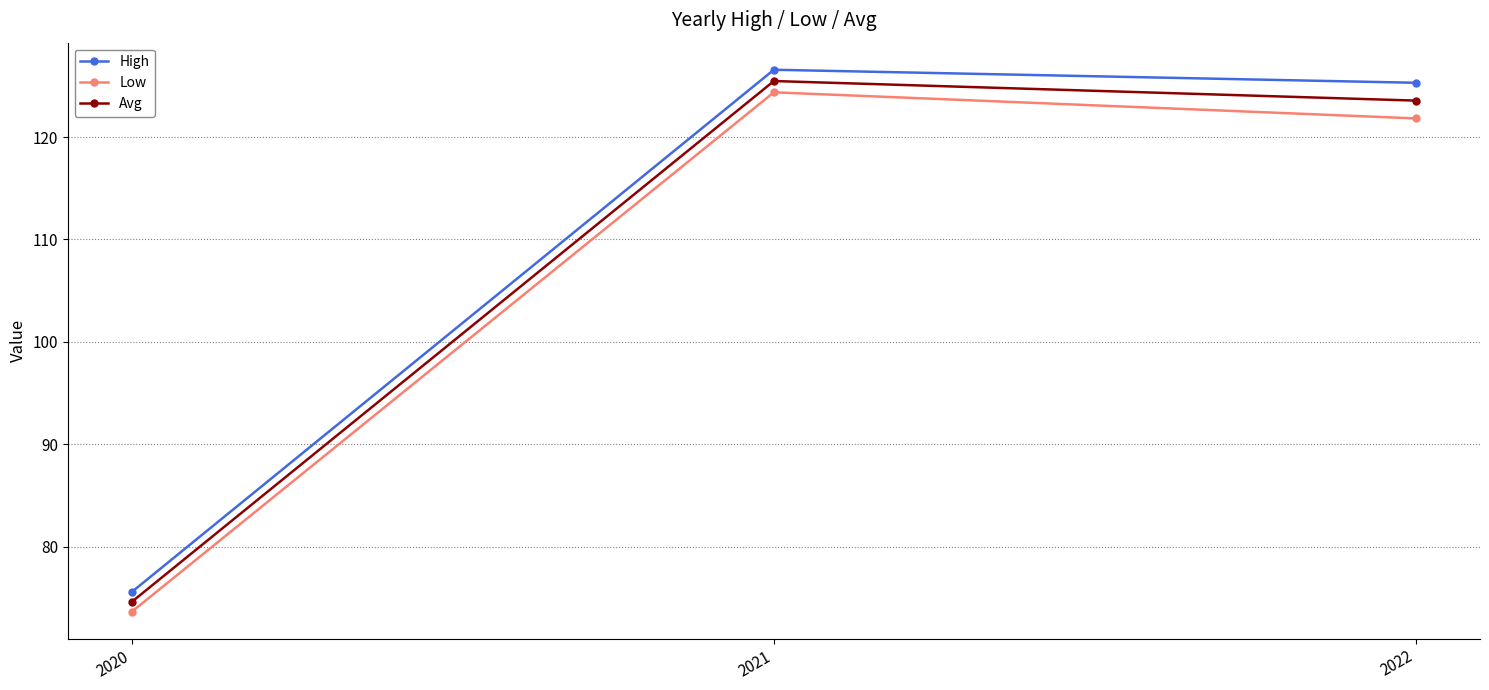

True or false: Low has a value of 160.2 at 2022.

False